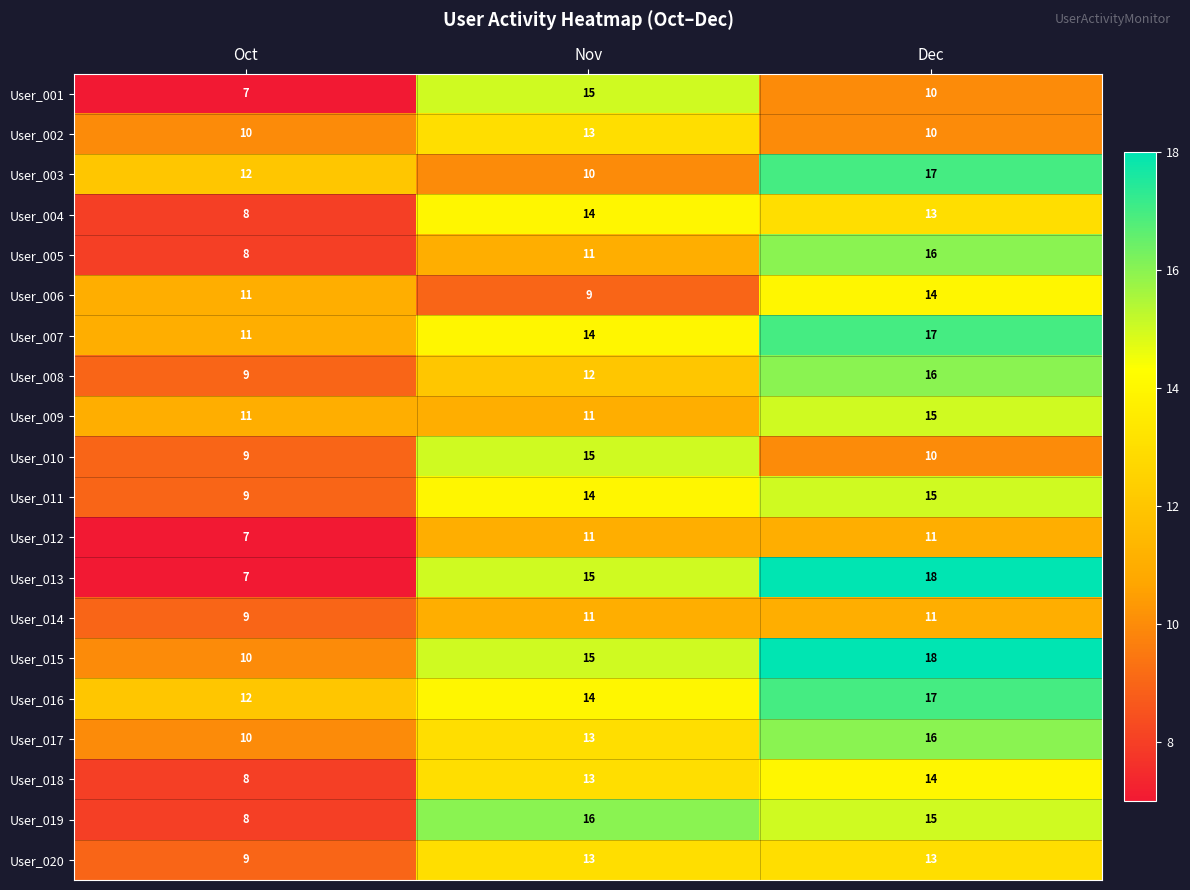

What is the total value across all series at Nov?

259